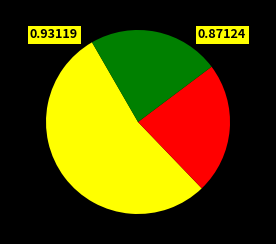

How many slices are in this pie chart?

3